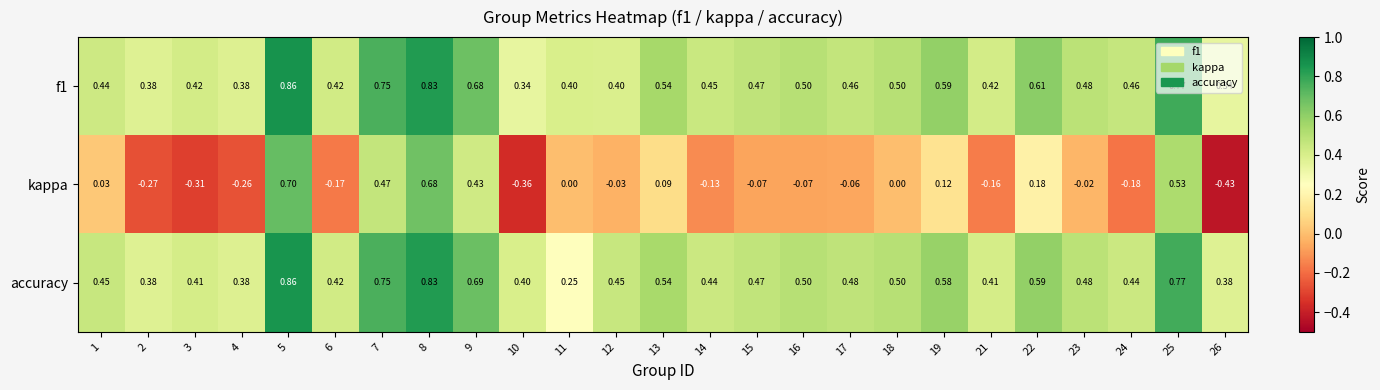

Which series has the largest range (max minus min)?

kappa